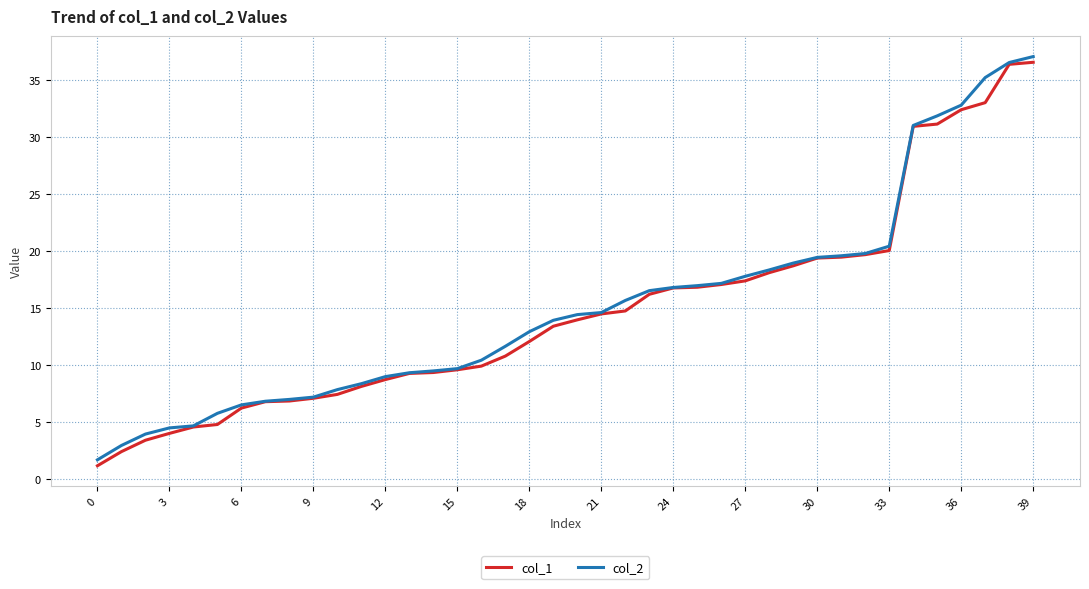

At how many categories does at least one series exceed 25?

6